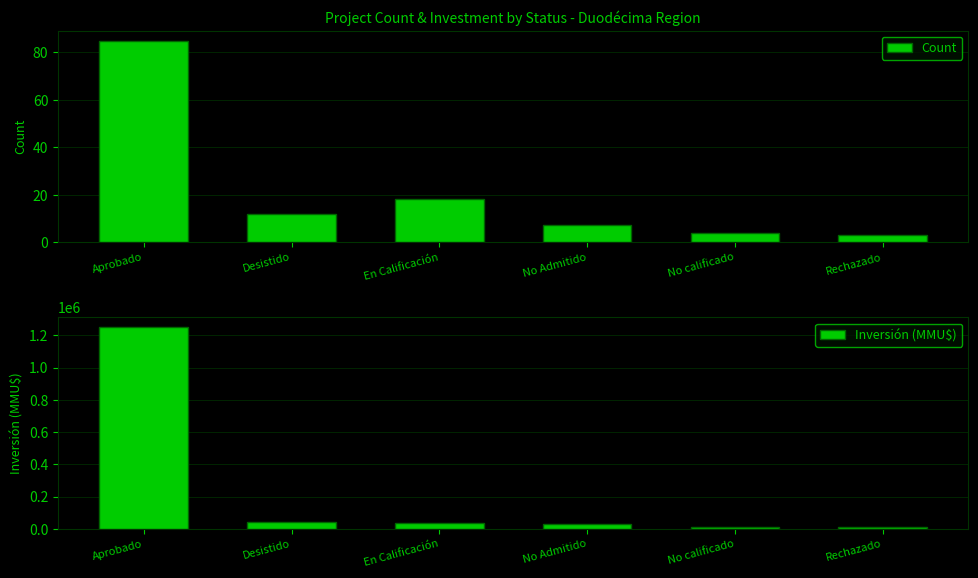

At which category is the sum across all series the highest?

Aprobado